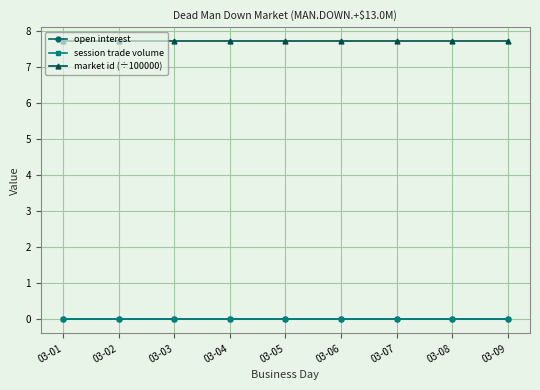

True or false: open interest and session trade volume intersect in this chart.

False